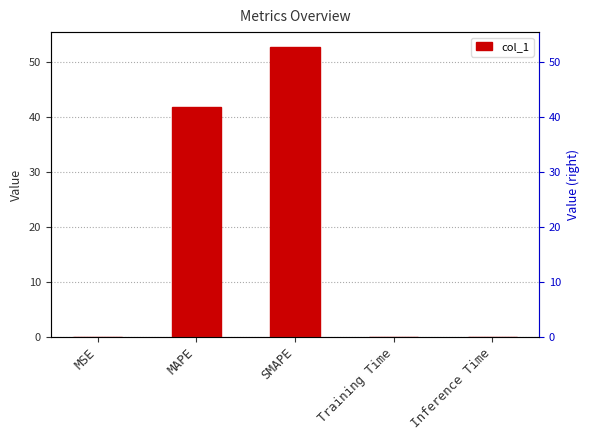

Does the chart contain any negative values?

No